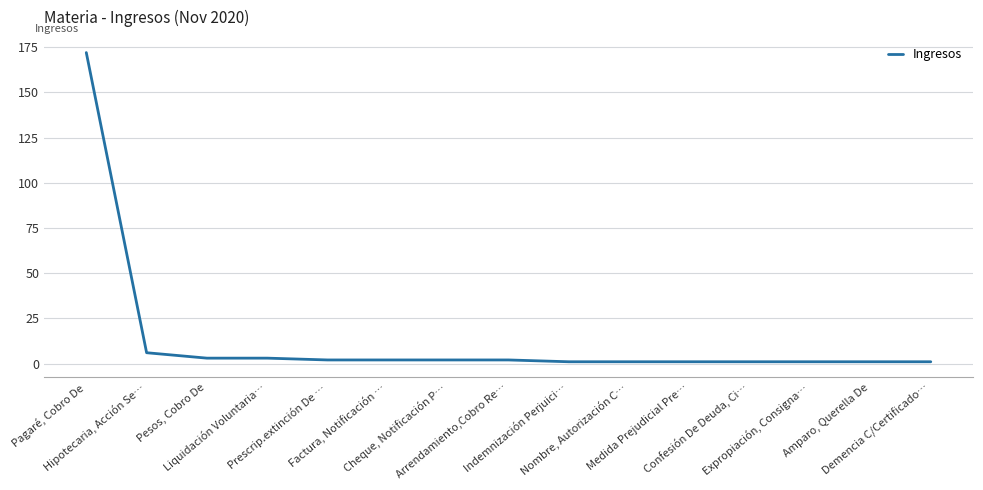

How many lines are shown in the chart?

1